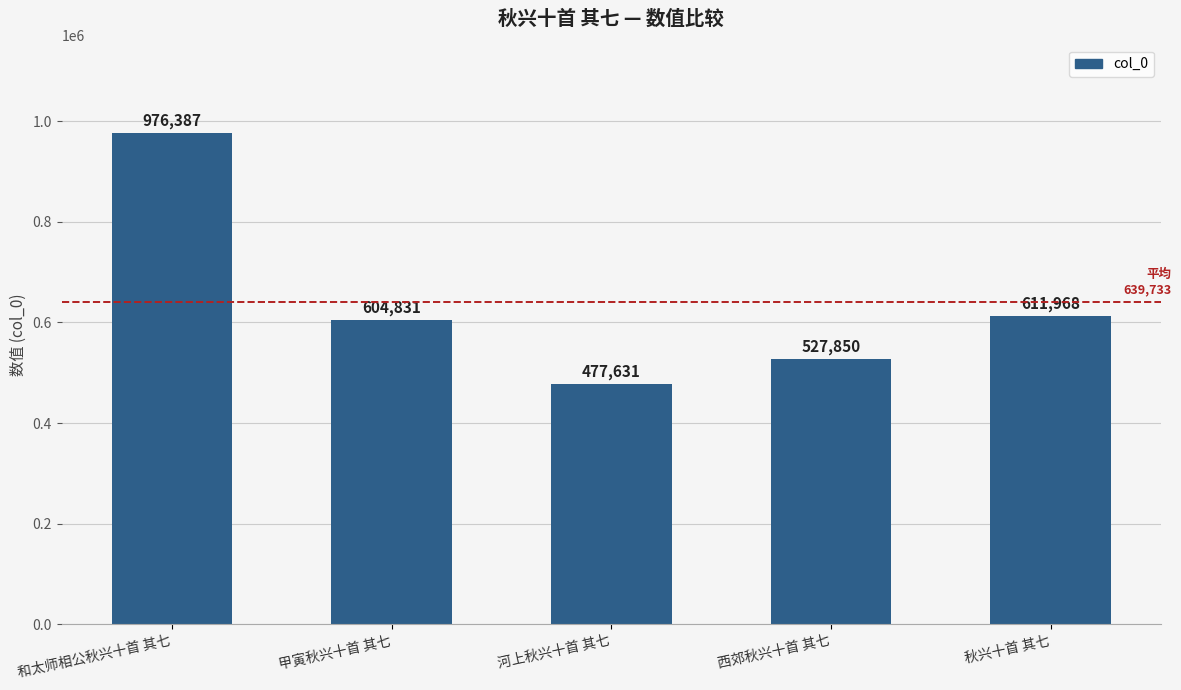

At which category does the chart reach its peak across all series?

和太师相公秋兴十首 其七